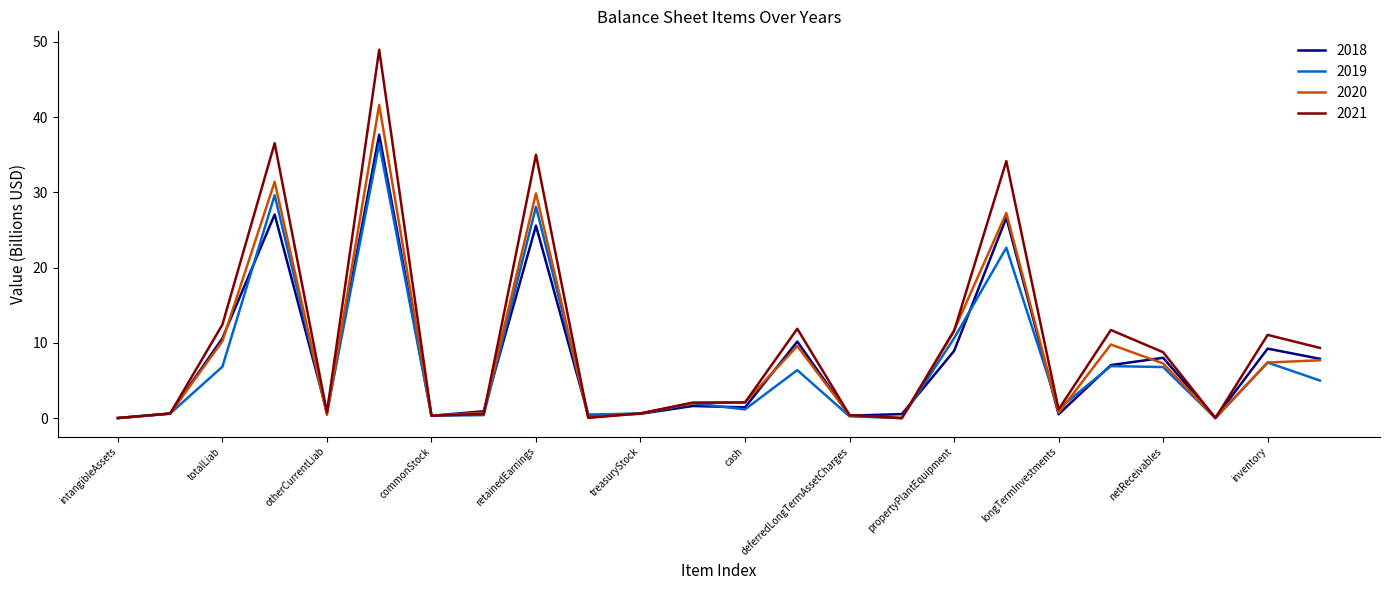

At how many categories does at least one series exceed 17?

4